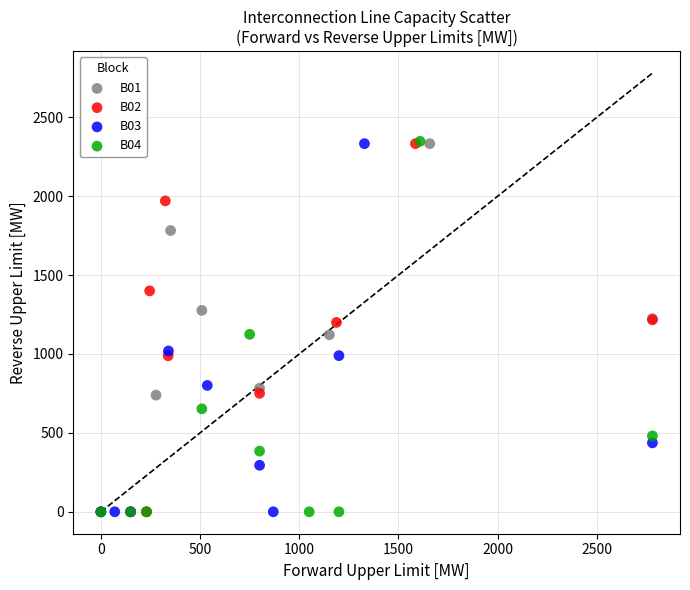

Which series has the widest spread of Y values?

B04